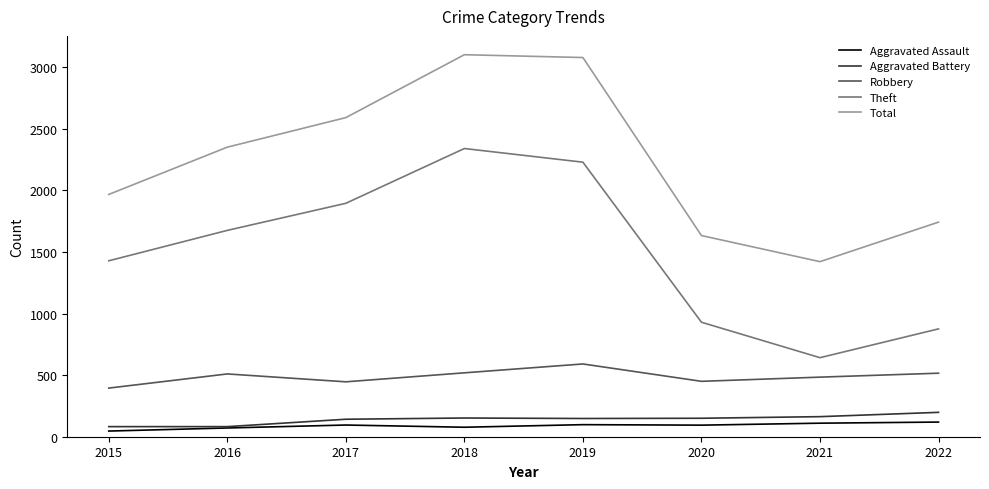

Is the value of Robbery at 2021 greater than the value of Total at 2018?

No